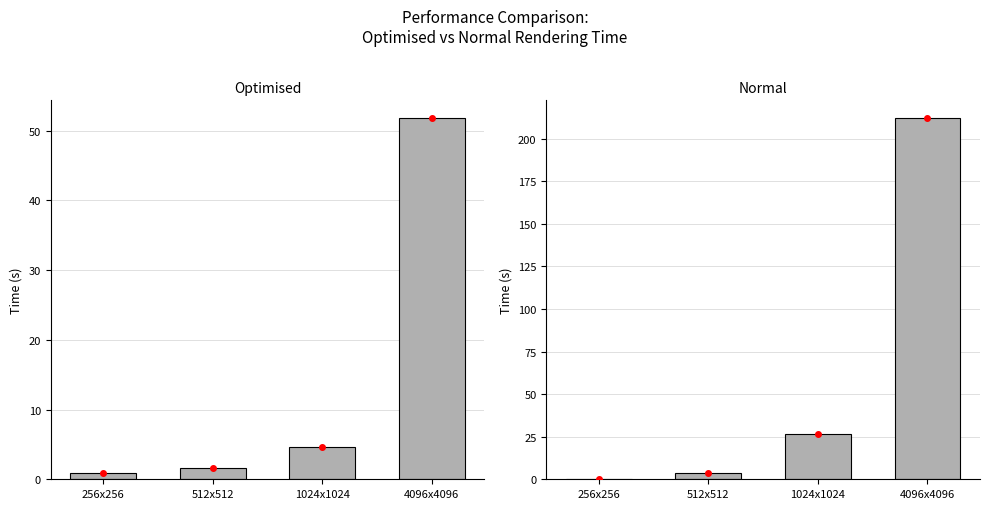

The value of Normal at 256x256 is 0.3. True or false?

True